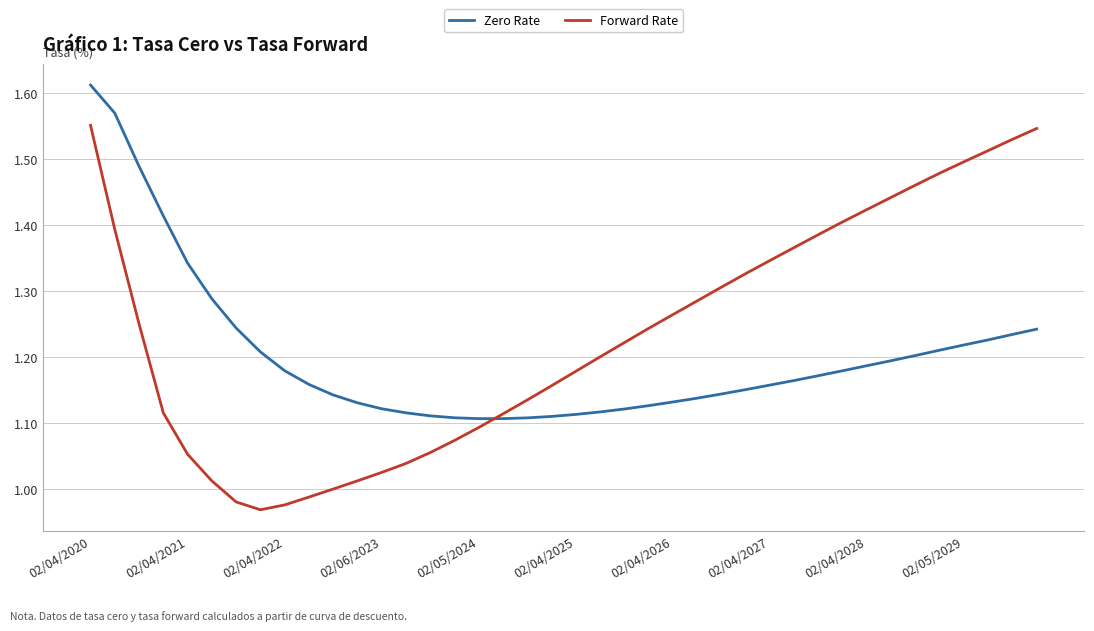

What is the difference between the maximum and minimum values in the Zero Rate series?

0.5